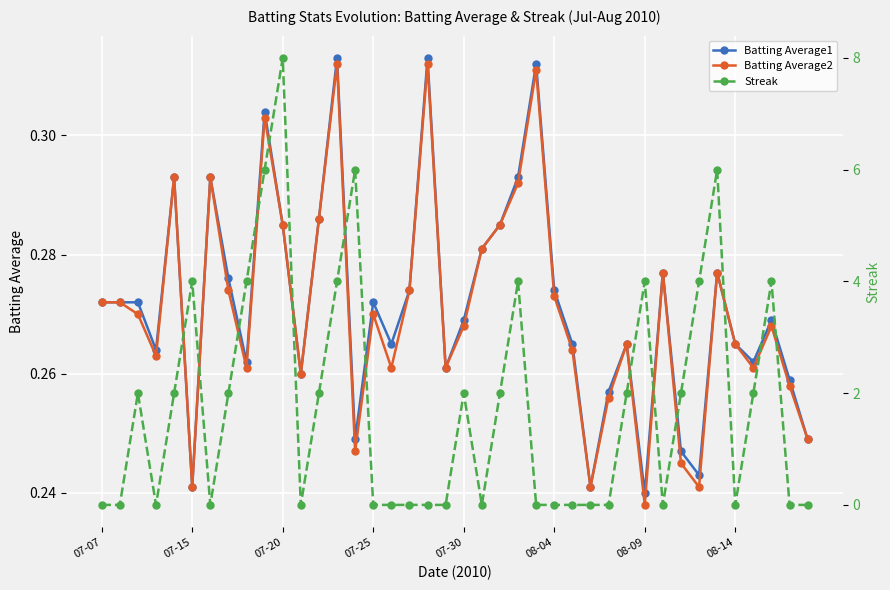

True or false: Batting Average2 has a value of 0.4 at 14.

False